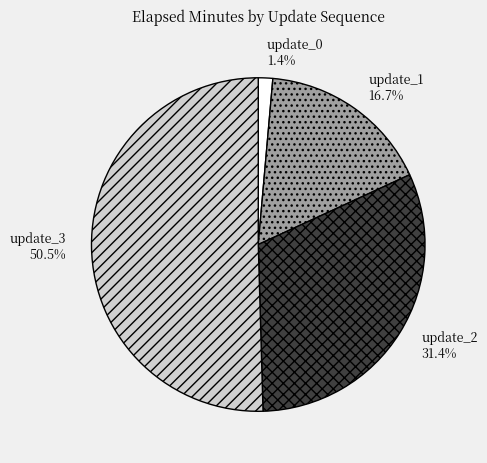

Rank the categories by value from lowest to highest.

update_0, update_1, update_2, update_3